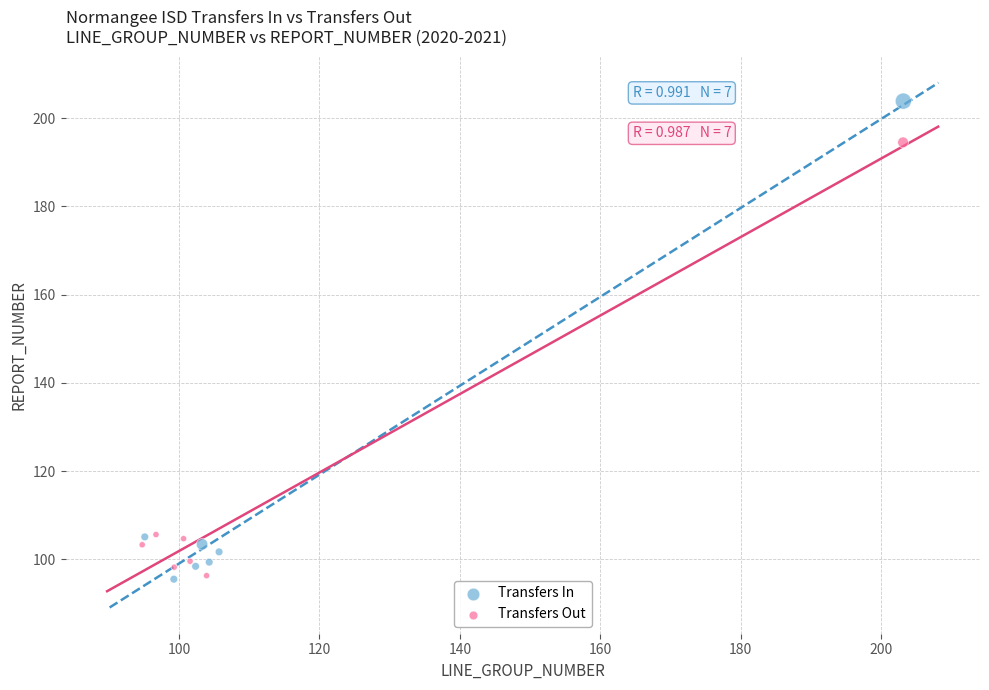

Which series has the widest spread of Y values?

Transfers In